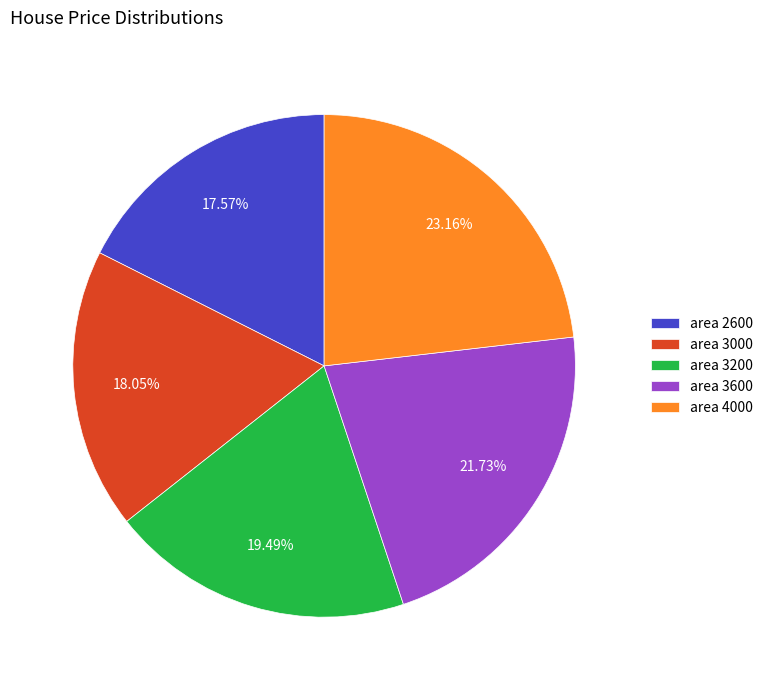

Does any single category account for the majority?

No